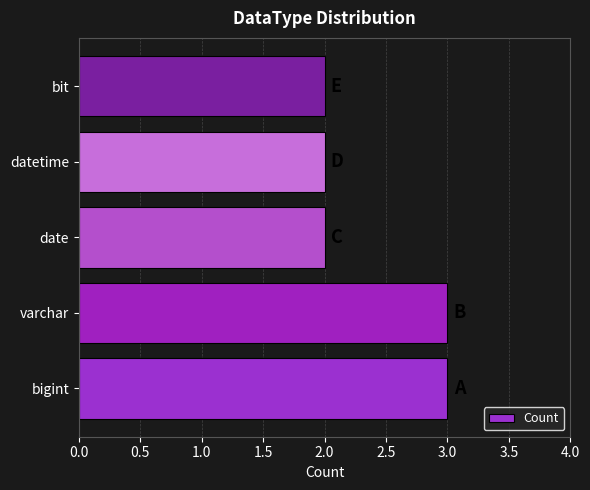

What is the sum of the values at bit and varchar?

5